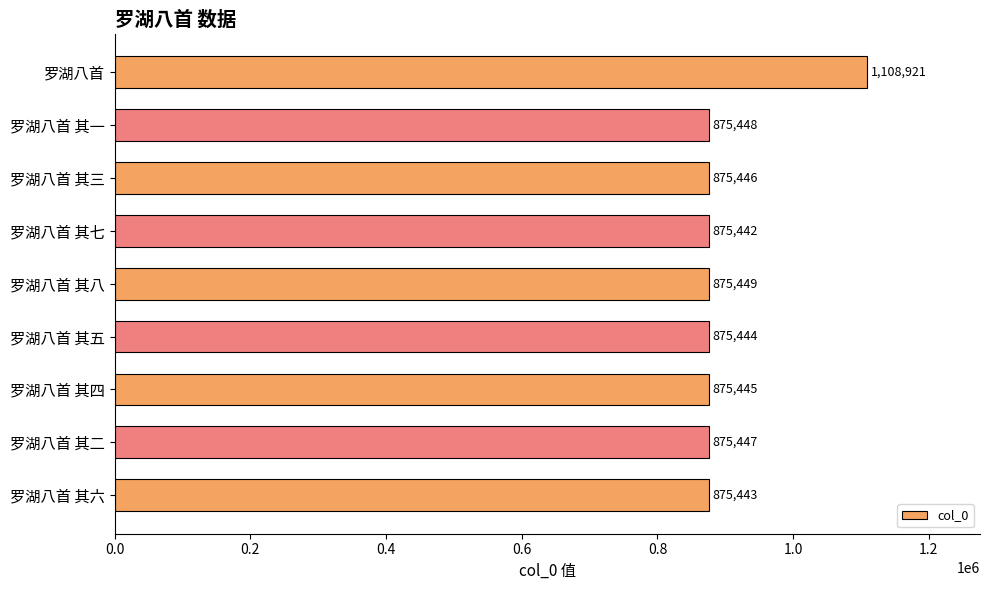

Reading top to bottom, extract all data points from this chart.

罗湖八首=1108921	罗湖八首 其一=875448	罗湖八首 其三=875446	罗湖八首 其七=875442	罗湖八首 其八=875449	罗湖八首 其五=875444	罗湖八首 其四=875445	罗湖八首 其二=875447	罗湖八首 其六=875443